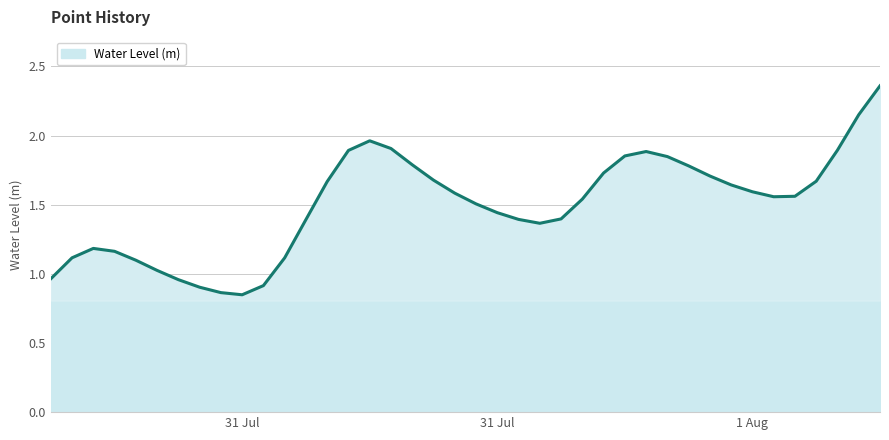

How many lines are shown in the chart?

1